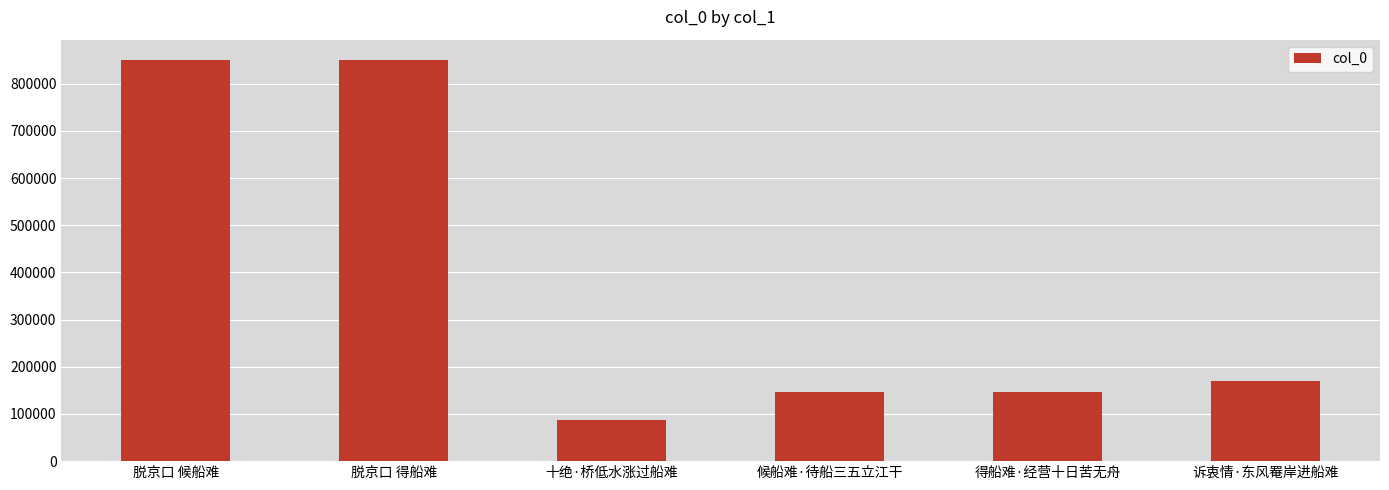

The value at 得船难·经营十日苦无舟 is 30676. True or false?

False